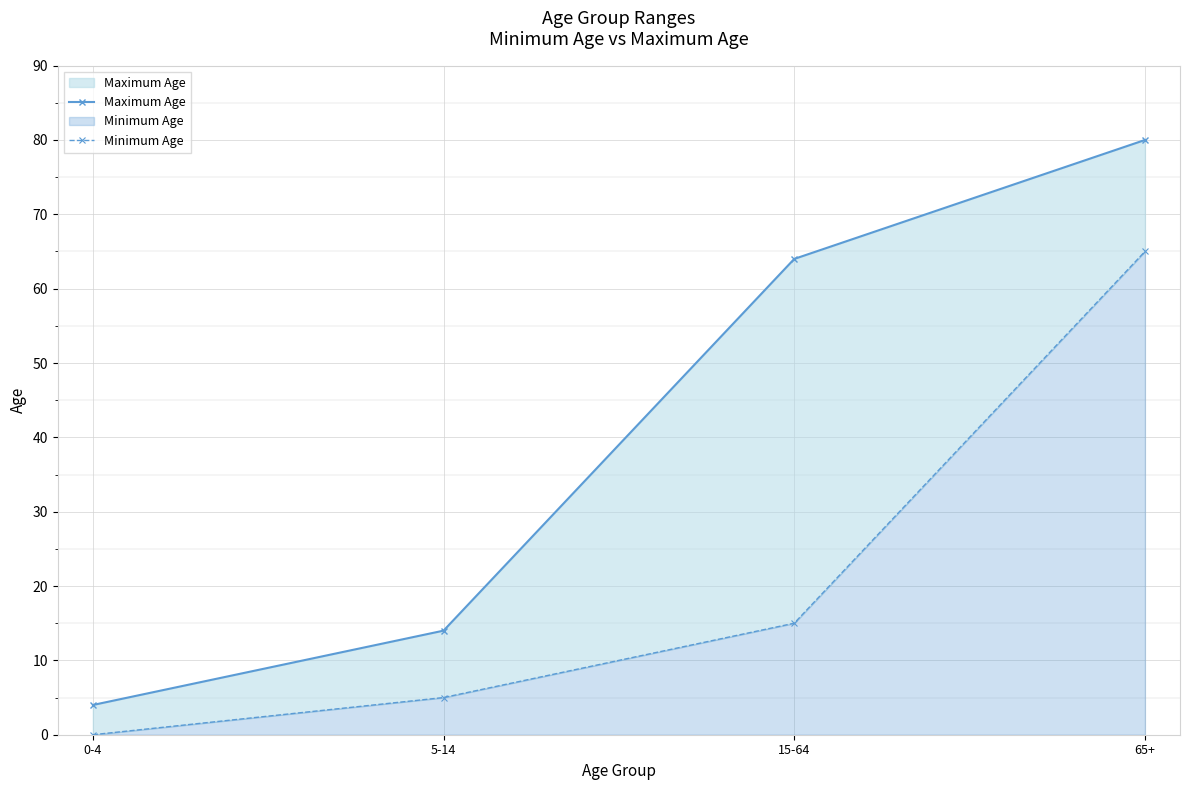

True or false: Minimum Age and Maximum Age intersect in this chart.

False